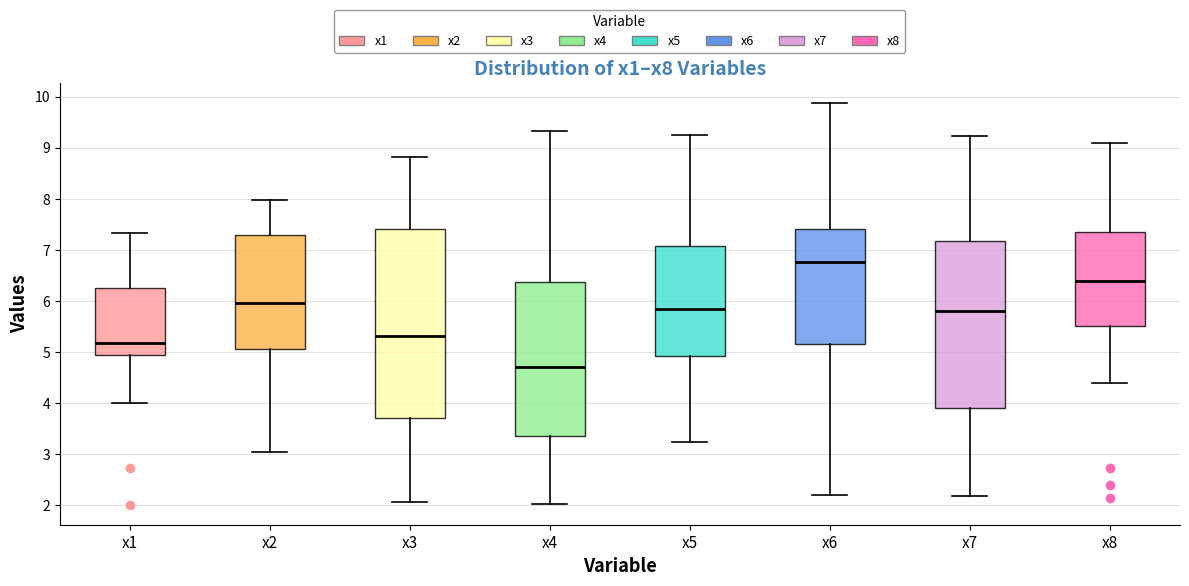

Reading left to right, read every box against the y-axis: the position of its median line, the range the box covers, and the ends of its whiskers. The values are not printed on the chart, so give them approximately, as read against the axis.

x1: median 5.2, box 4.9 to 6.2, whiskers 4.0 to 7.3
x2: median 6.0, box 5.1 to 7.3, whiskers 3.0 to 8.0
x3: median 5.3, box 3.7 to 7.4, whiskers 2.1 to 8.8
x4: median 4.7, box 3.4 to 6.4, whiskers 2.0 to 9.3
x5: median 5.8, box 4.9 to 7.1, whiskers 3.2 to 9.3
x6: median 6.8, box 5.2 to 7.4, whiskers 2.2 to 9.9
x7: median 5.8, box 3.9 to 7.2, whiskers 2.2 to 9.2
x8: median 6.4, box 5.5 to 7.3, whiskers 4.4 to 9.1